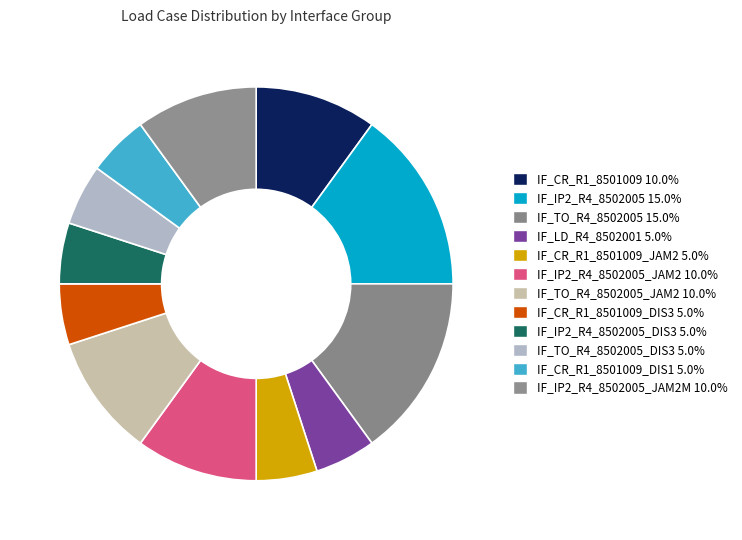

How many segments does this pie chart have?

12